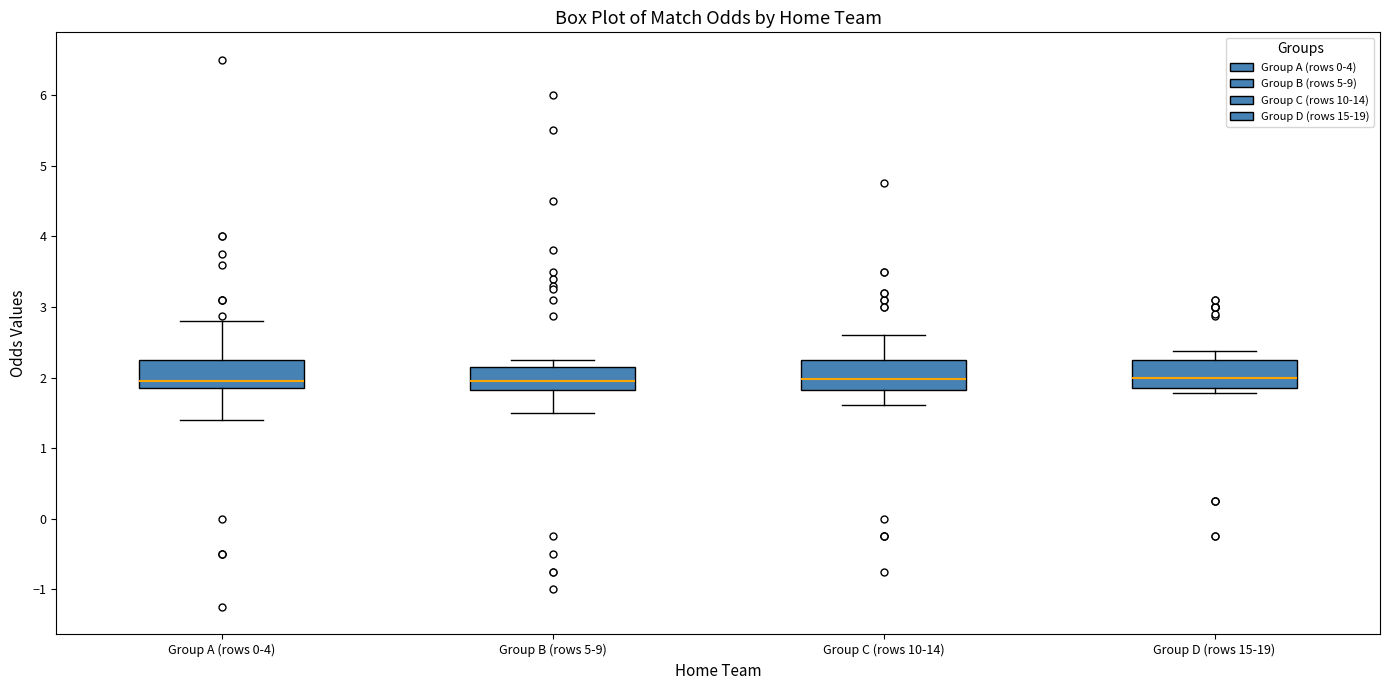

Reading left to right, transcribe this box plot: for each box, give where its median line is, the range the box spans, and where its two whiskers end, as read against the y-axis. The values are not printed on the chart, so give them approximately, as read against the axis.

Group A (rows 0-4): median 2.0, box 1.9 to 2.3, whiskers 1.4 to 2.8
Group B (rows 5-9): median 2.0, box 1.8 to 2.2, whiskers 1.5 to 2.3
Group C (rows 10-14): median 2.0, box 1.8 to 2.3, whiskers 1.6 to 2.6
Group D (rows 15-19): median 2.0, box 1.9 to 2.3, whiskers 1.8 to 2.4